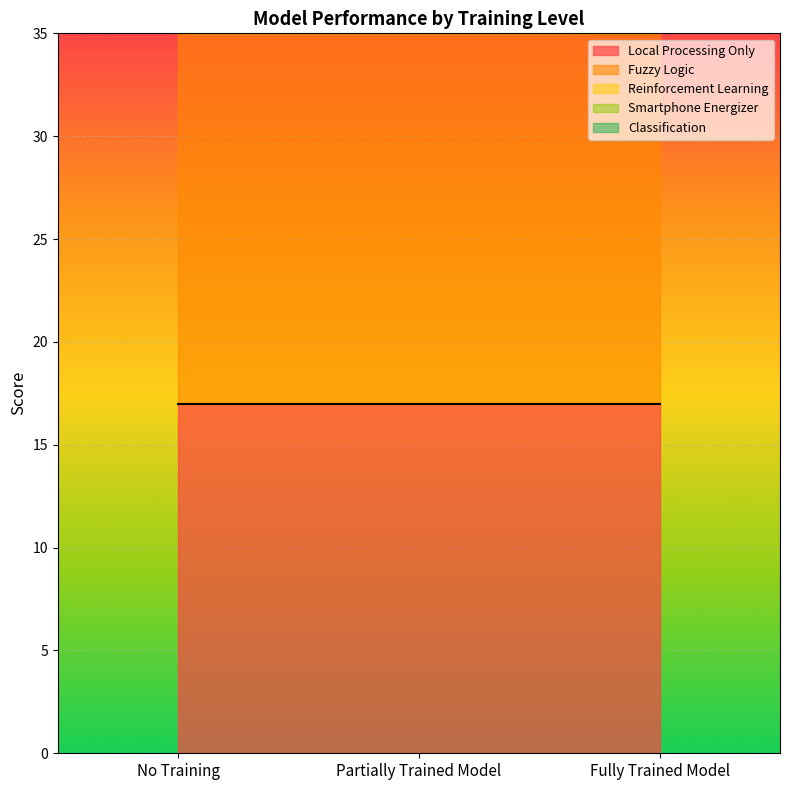

What is the sum of all Reinforcement Learning values?

165.0